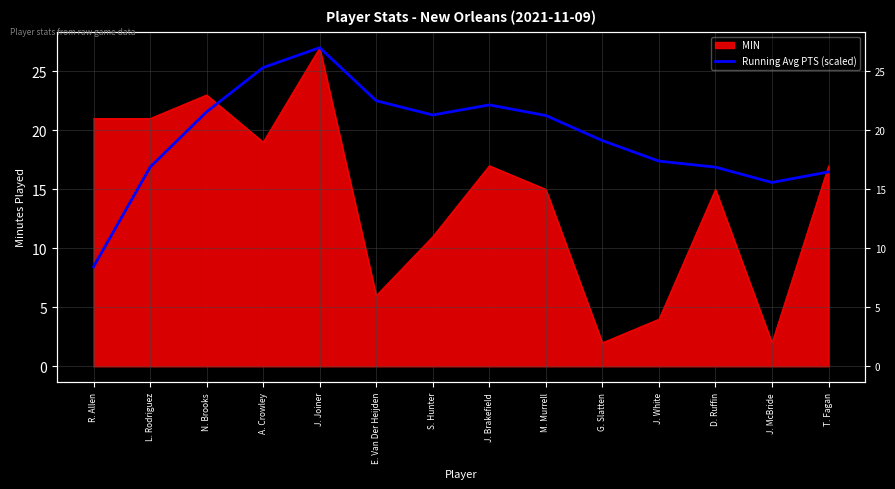

What is the label of the 6th point from the right?

M. Murrell